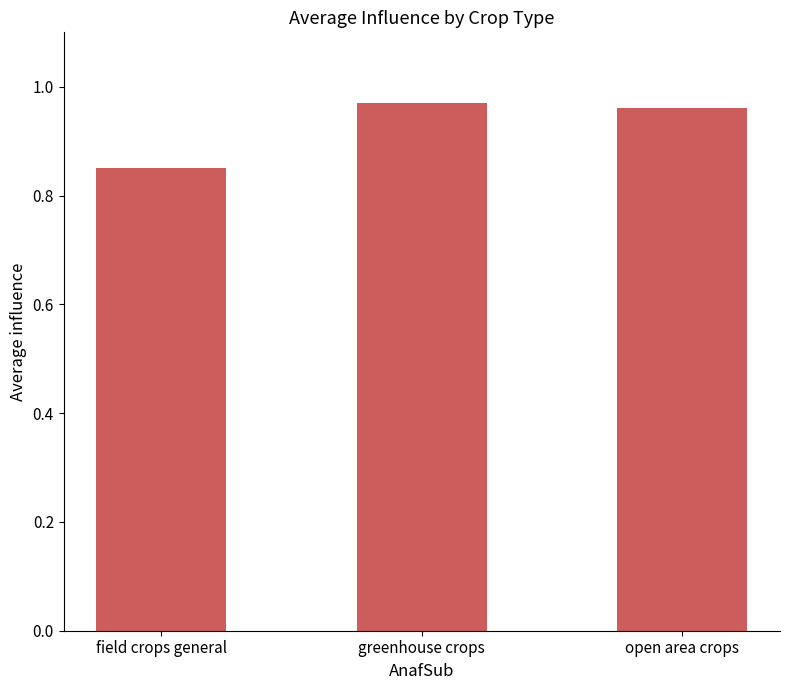

Are the bars grouped side by side (vs. stacked)?

No